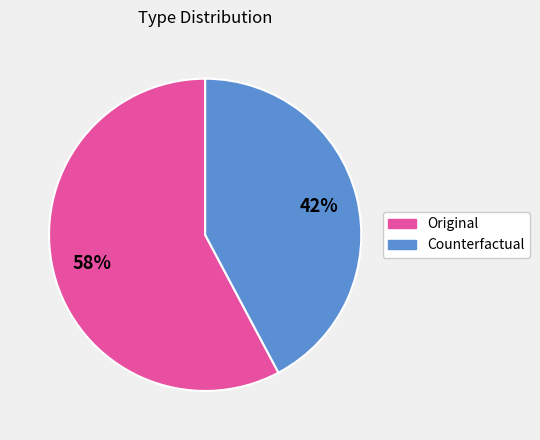

Approximately how many times larger is the value at Counterfactual compared to Original?

0.7